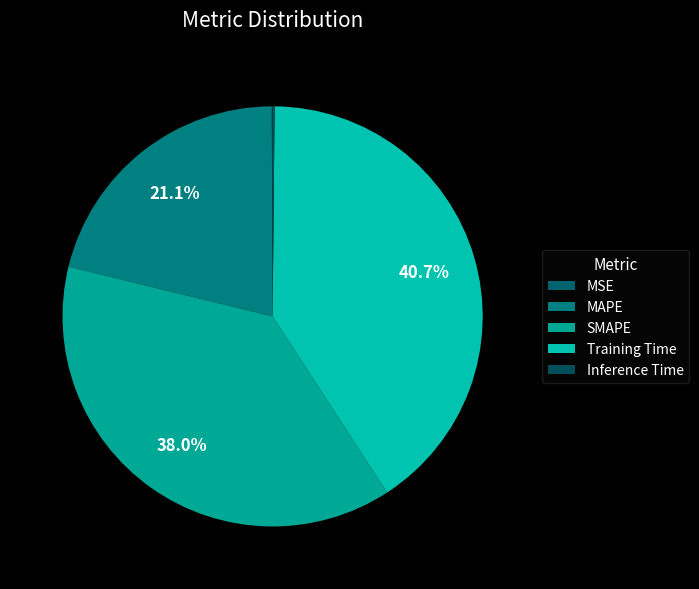

To the nearest percent, what is the difference between the largest and smallest slice percentages?

41%